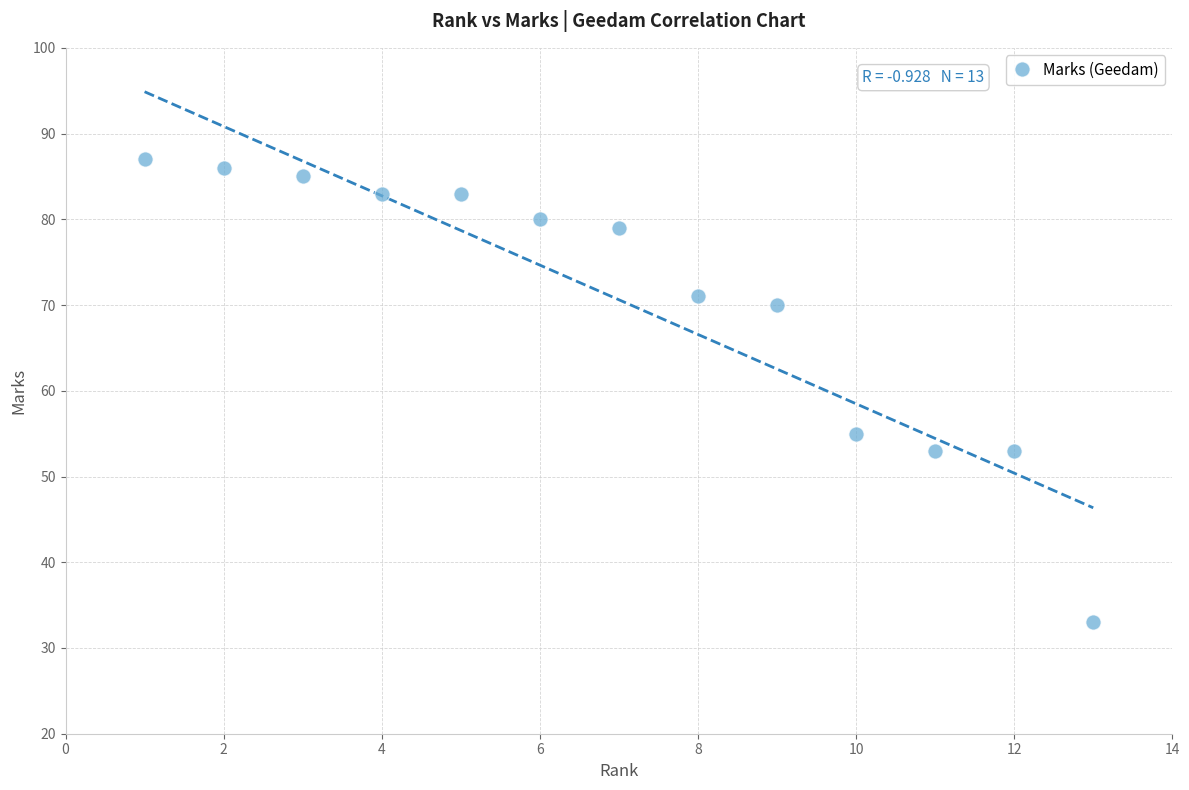

What Y value in the scatter plot is closest to 60?

55